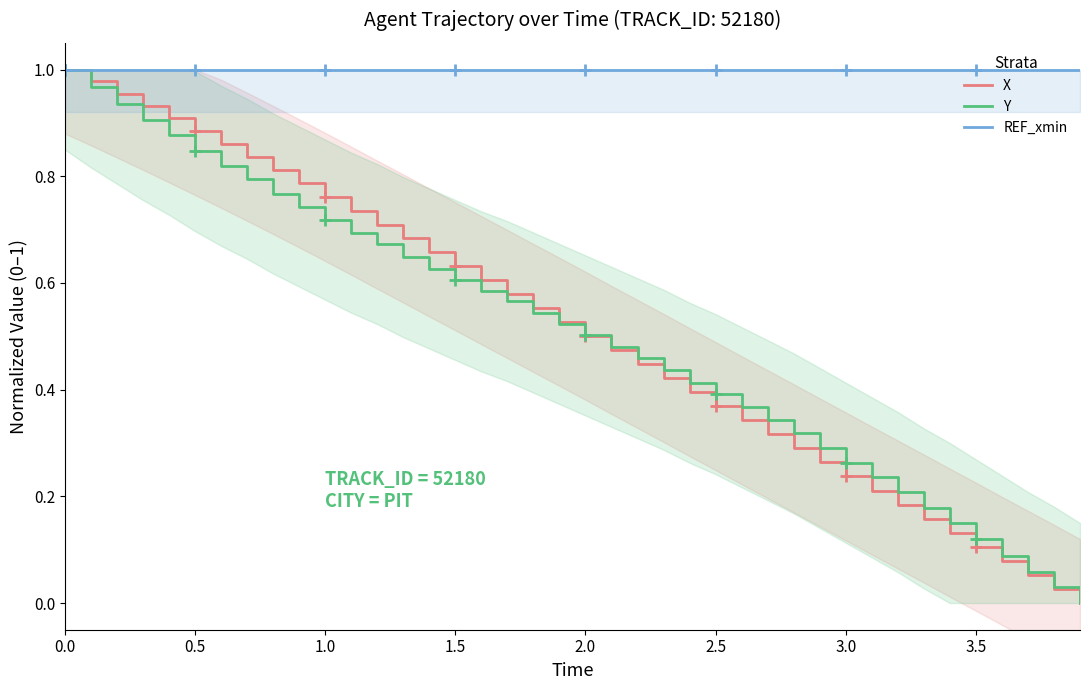

Reading right to left, what are all the values shown in this chart?

X: 0.0	0.0	0.1	0.1	0.1	0.1	0.2	0.2	0.2	0.2	0.3	0.3	0.3	0.3	0.4	0.4	0.4	0.4	0.5	0.5	0.5	0.6	0.6	0.6	0.6	0.7	0.7	0.7	0.7	0.8	0.8	0.8	0.8	0.9	0.9	0.9	0.9	1.0	1.0	1.0
Y: 0.0	0.0	0.1	0.1	0.1	0.1	0.2	0.2	0.2	0.3	0.3	0.3	0.3	0.4	0.4	0.4	0.4	0.5	0.5	0.5	0.5	0.5	0.6	0.6	0.6	0.6	0.6	0.7	0.7	0.7	0.7	0.8	0.8	0.8	0.8	0.9	0.9	0.9	1.0	1.0
REF_xmin: 1.0	1.0	1.0	1.0	1.0	1.0	1.0	1.0	1.0	1.0	1.0	1.0	1.0	1.0	1.0	1.0	1.0	1.0	1.0	1.0	1.0	1.0	1.0	1.0	1.0	1.0	1.0	1.0	1.0	1.0	1.0	1.0	1.0	1.0	1.0	1.0	1.0	1.0	1.0	1.0